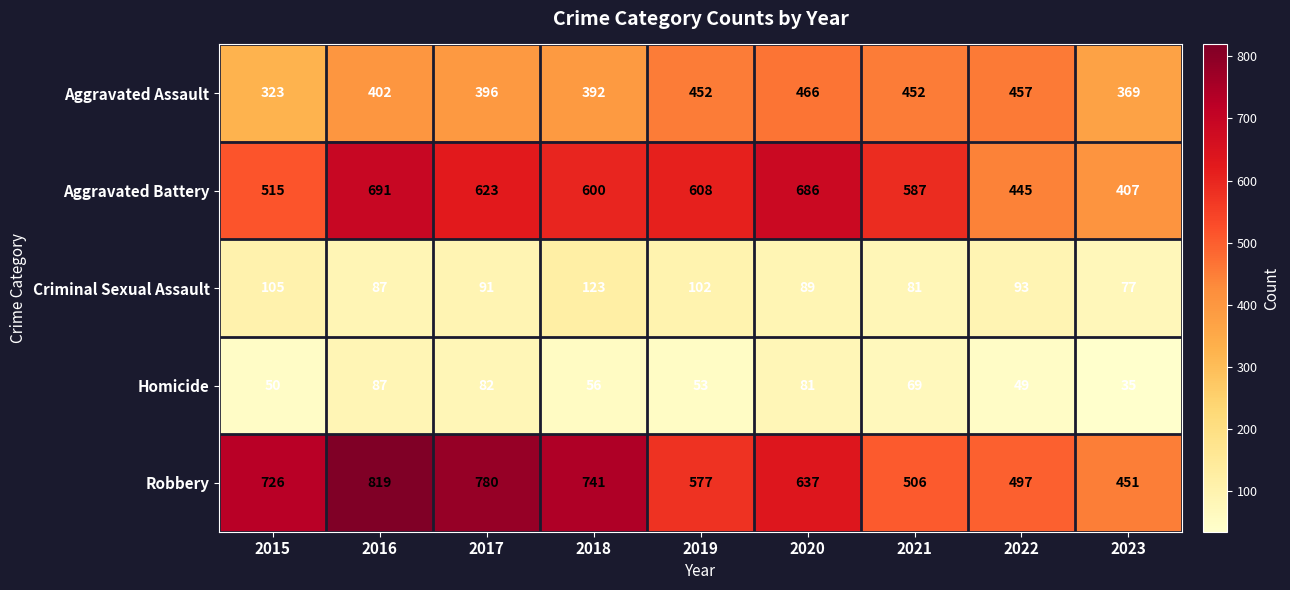

What is the sum of the Robbery values at 2023 and 2015?

1177